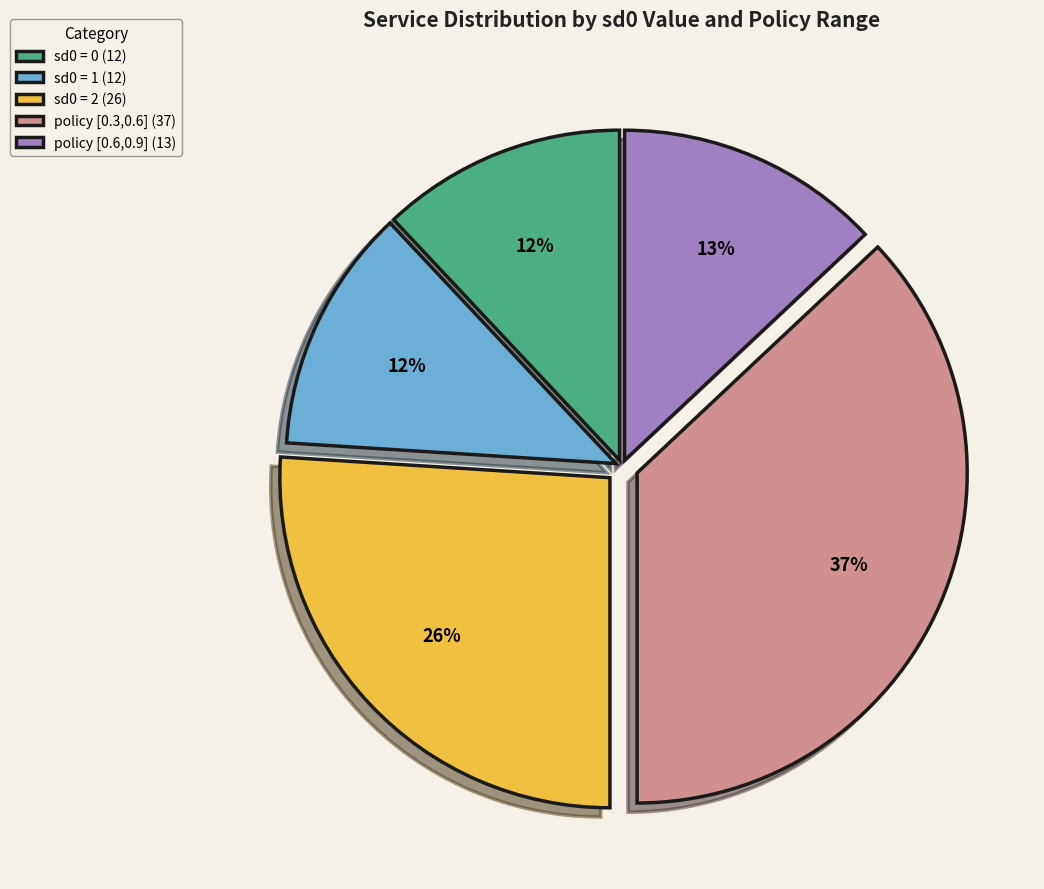

Count the number of slices in the pie.

5